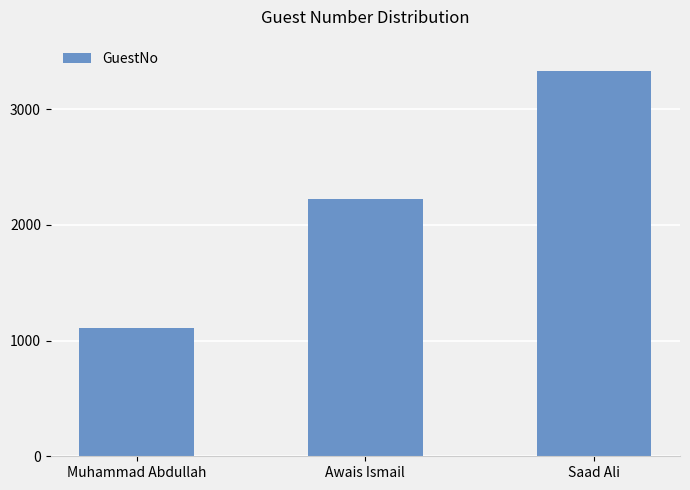

What is the value of the 2nd bar from the left?

2222